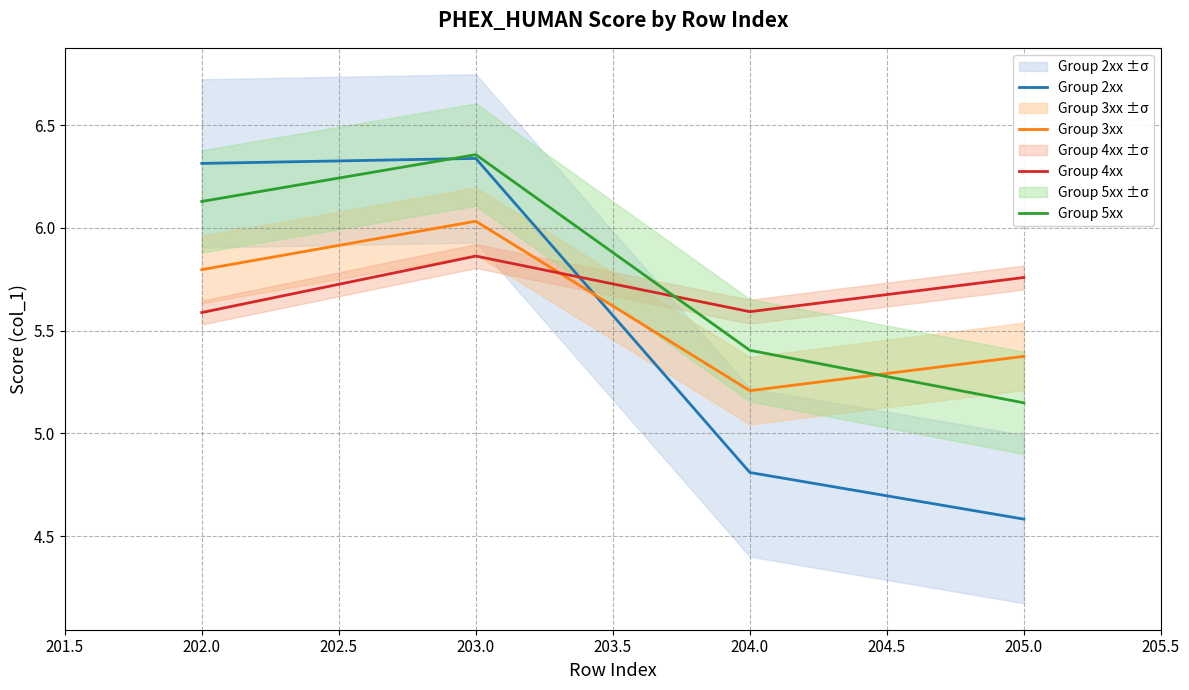

What are all the series names shown in the legend?

Group 2xx, Group 3xx, Group 4xx, Group 5xx